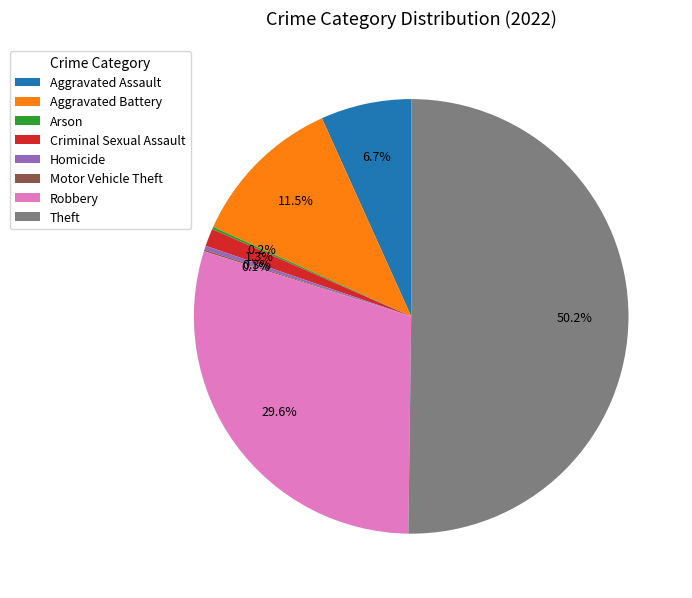

What percentage is NOT represented by Criminal Sexual Assault?

98.7%